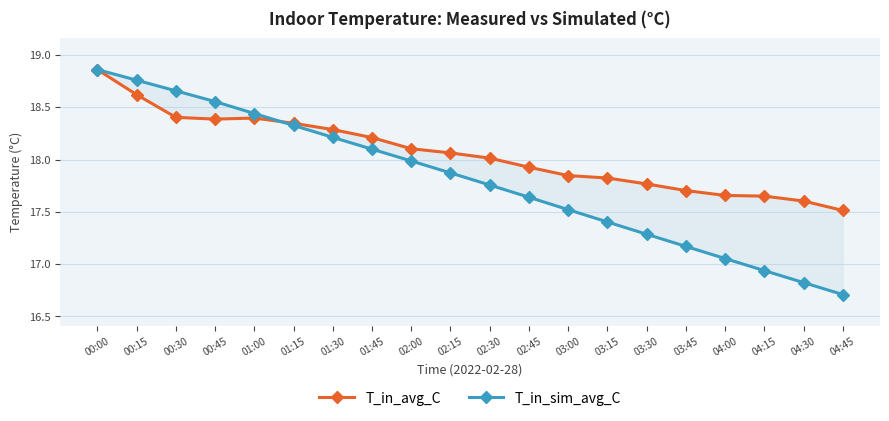

Count the number of categories in the chart.

20